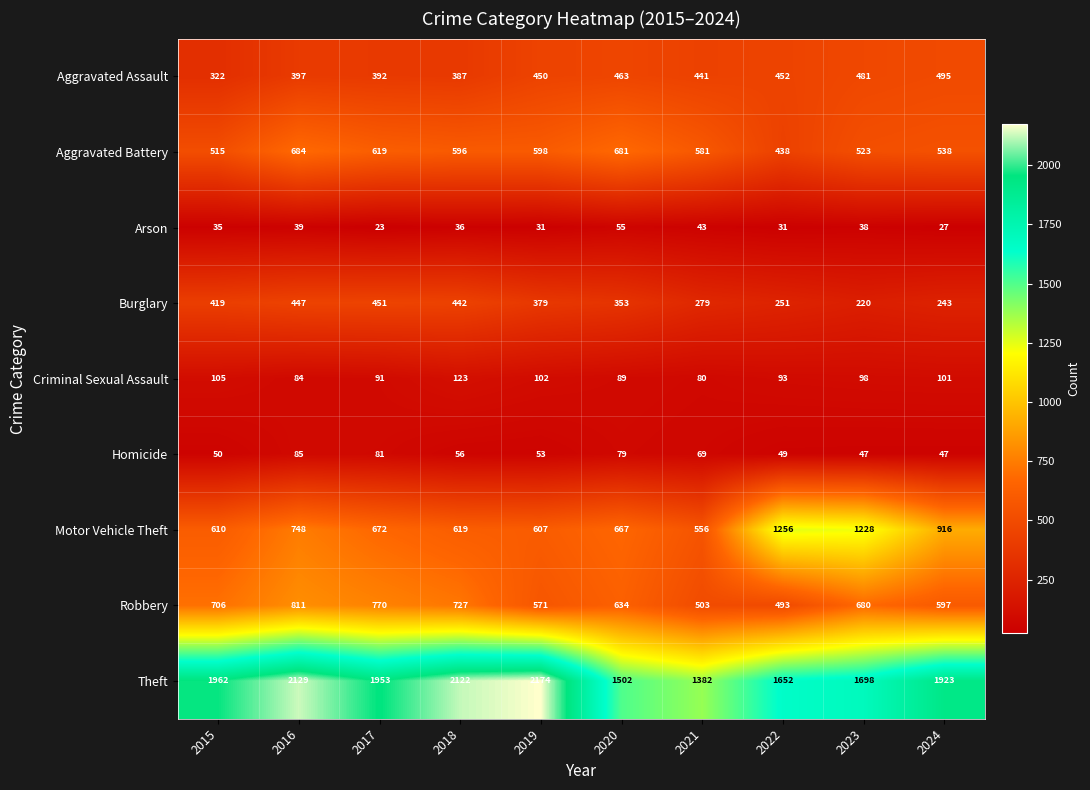

True or false: Homicide has a value of 81 at 2017.

True